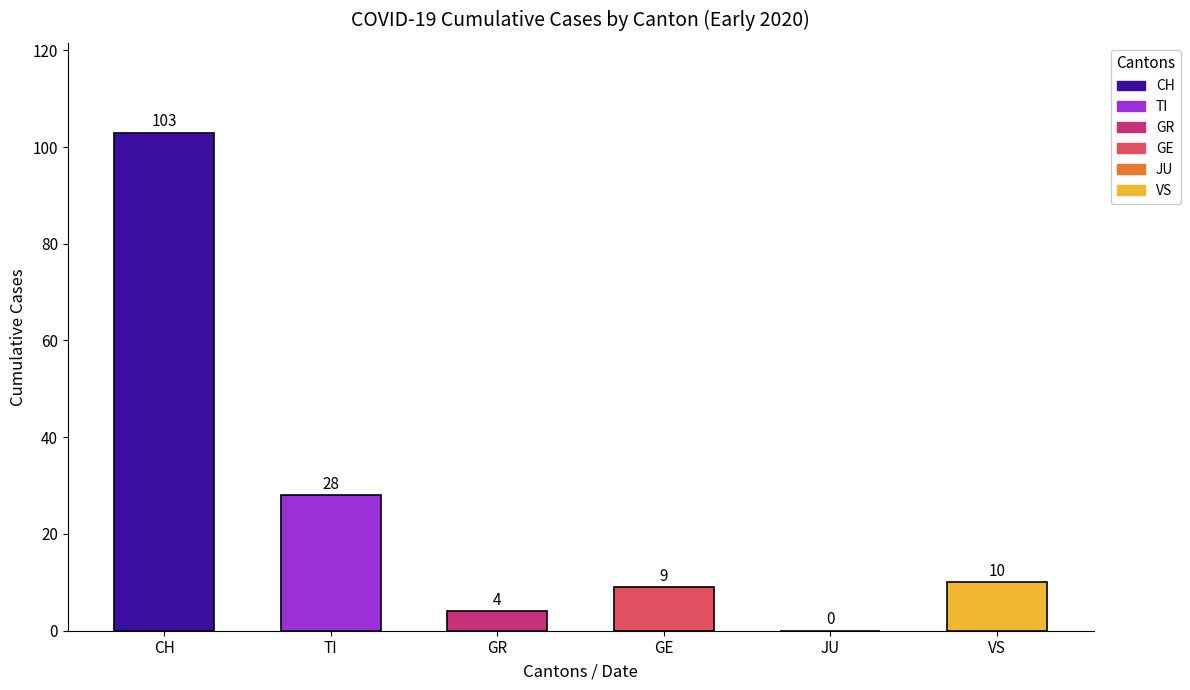

Count the number of data series in this chart.

1